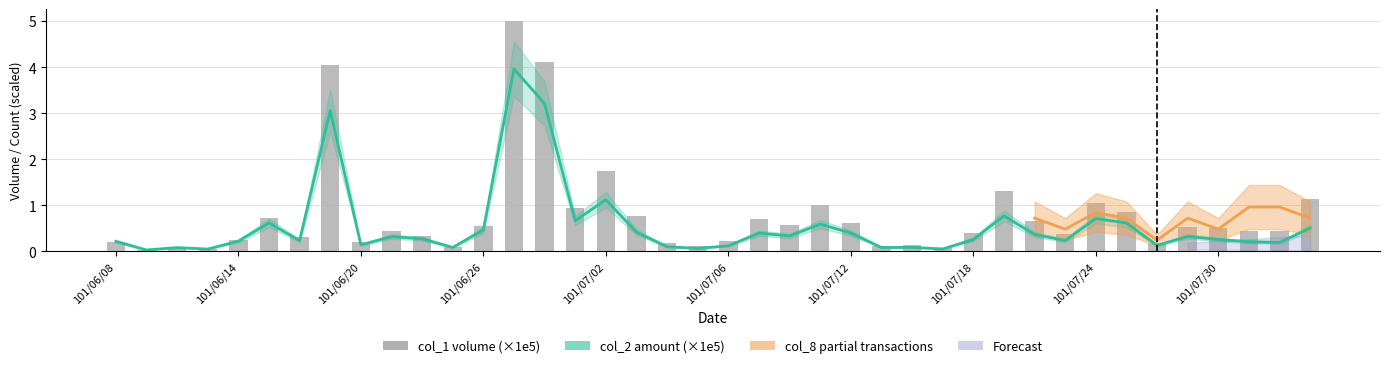

Between 101/06/29 and 101/06/18, which is larger?

101/06/29